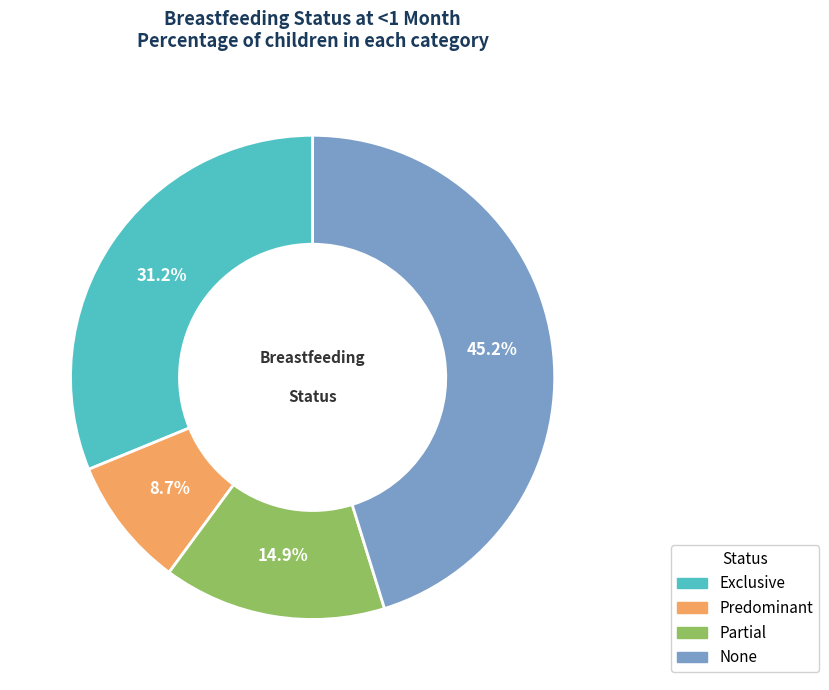

What is the largest slice in the pie chart?

None